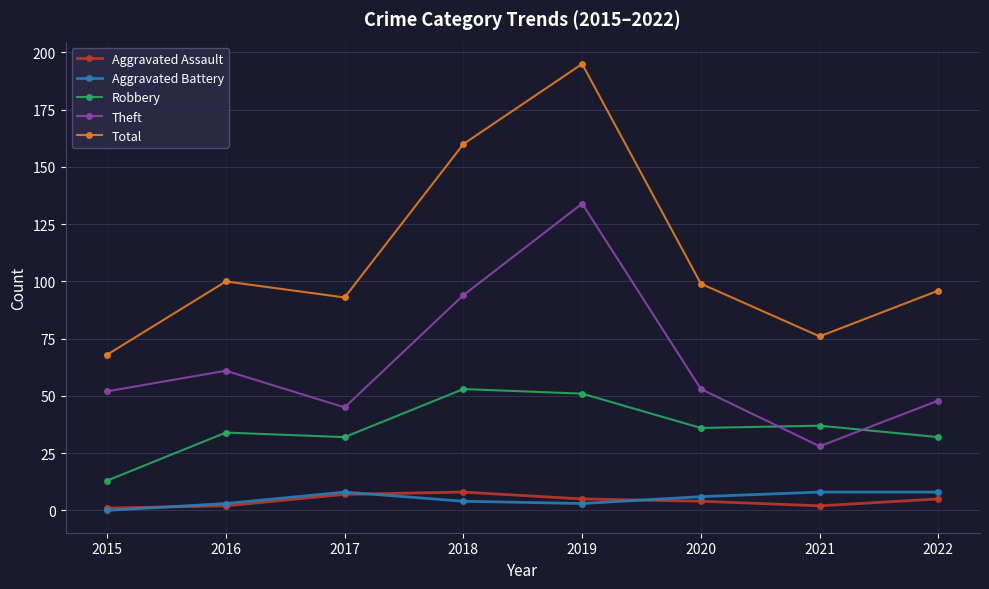

Which series has the largest range (max minus min)?

Total